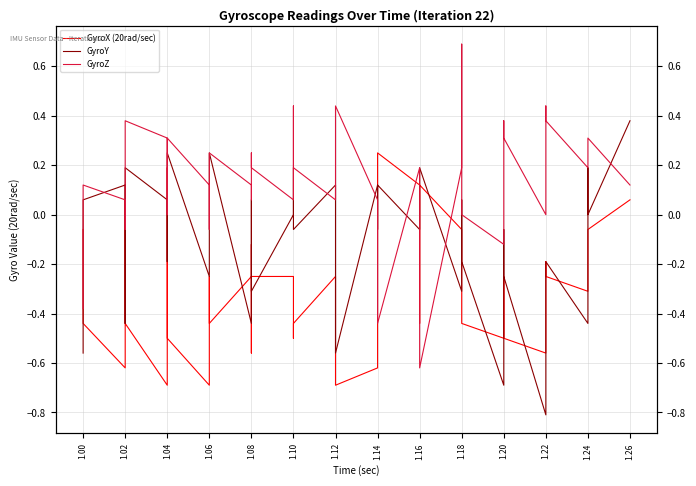

In GyroZ, how many points are higher than both neighbors (excluding endpoints)?

11